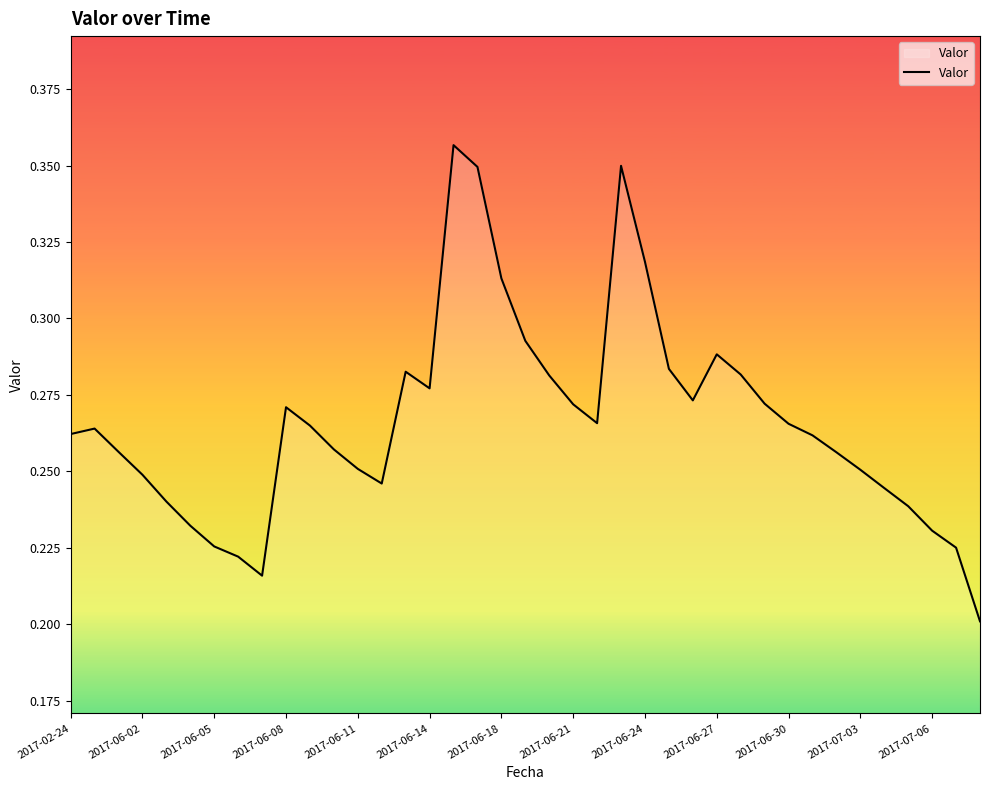

How many lines are shown in the chart?

1